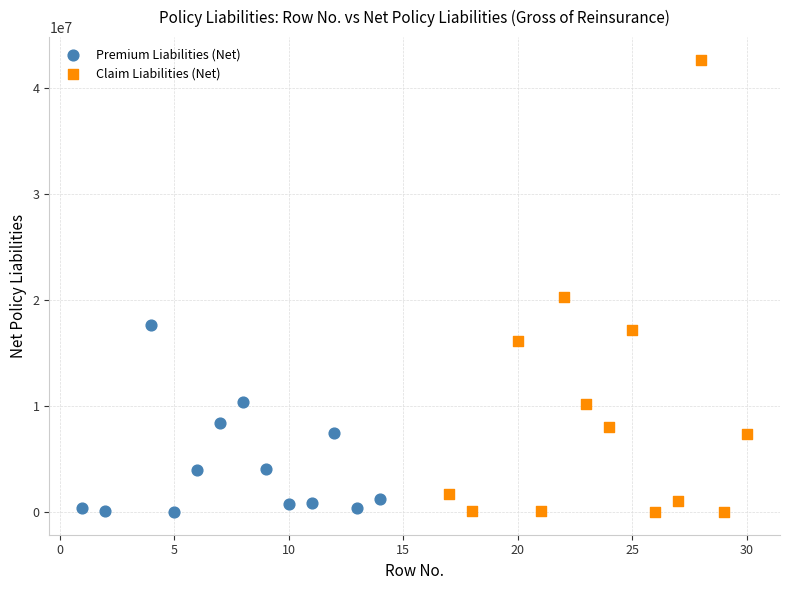

Which series contains the highest Y value?

Claim Liabilities (Net)